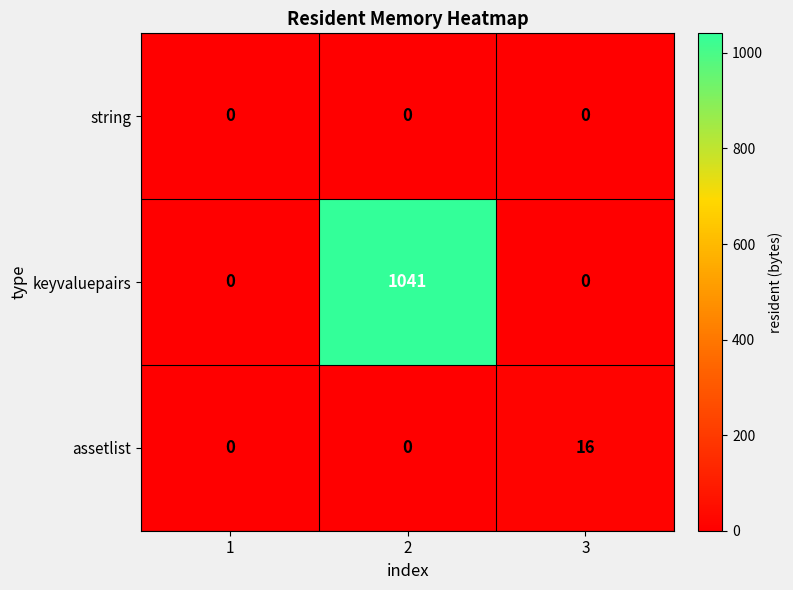

Reading left to right, transcribe all the data shown in this chart.

string: 1=0	2=0	3=0
keyvaluepairs: 1=0	2=1041	3=0
assetlist: 1=0	2=0	3=16